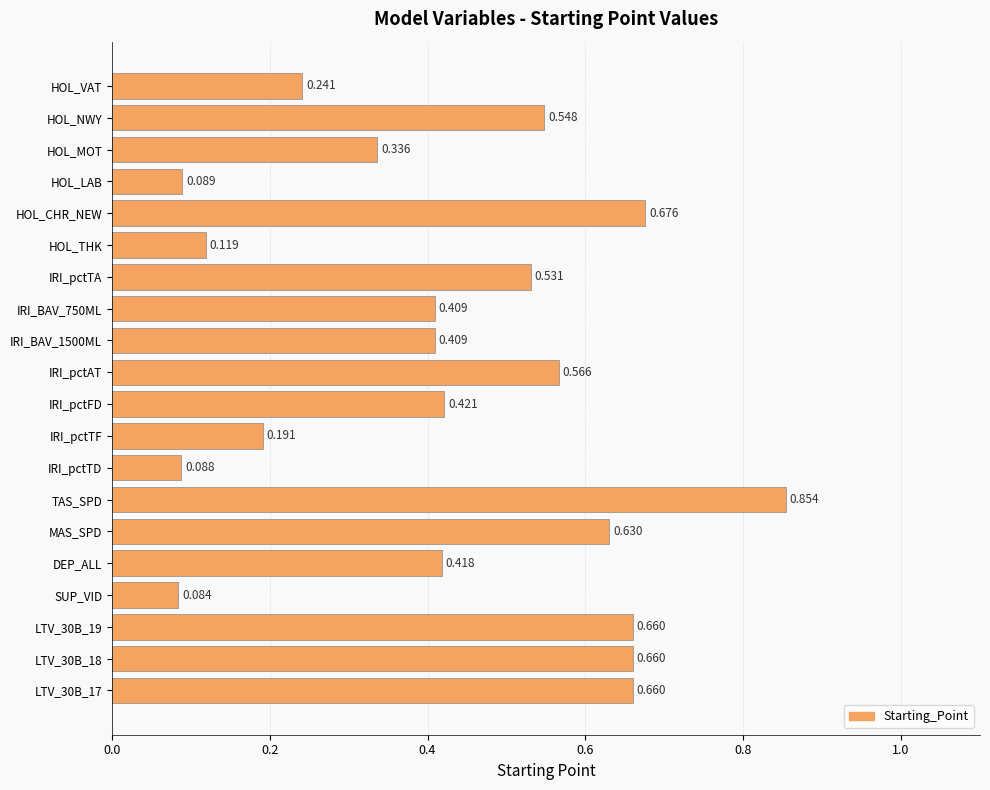

What is the difference between the maximum and second lowest values?

0.8